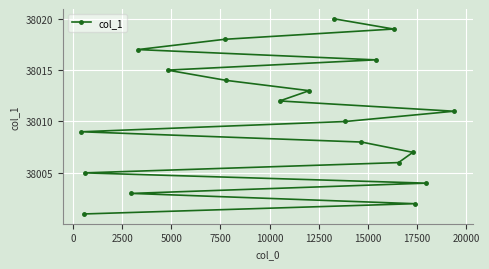

What is the value of the 4th point from the left?

38003